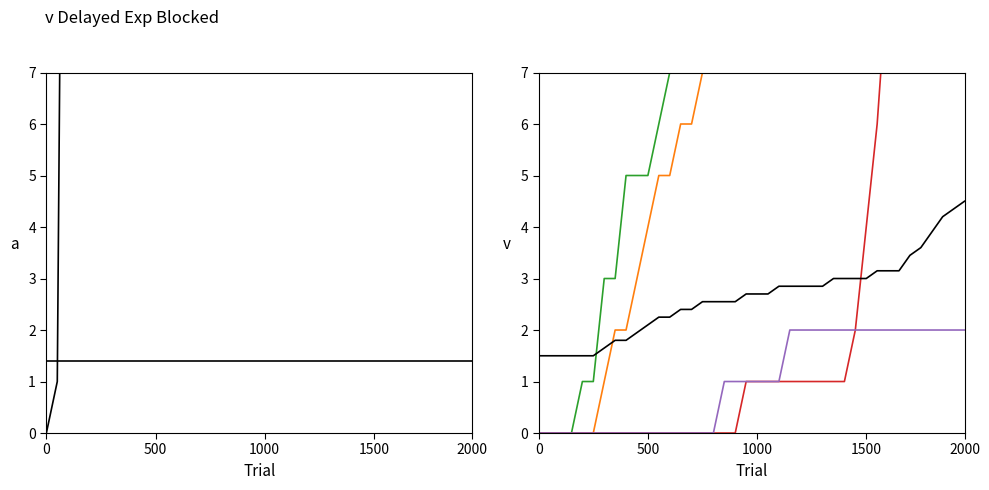

True or false: FR and SZ intersect in this chart.

False